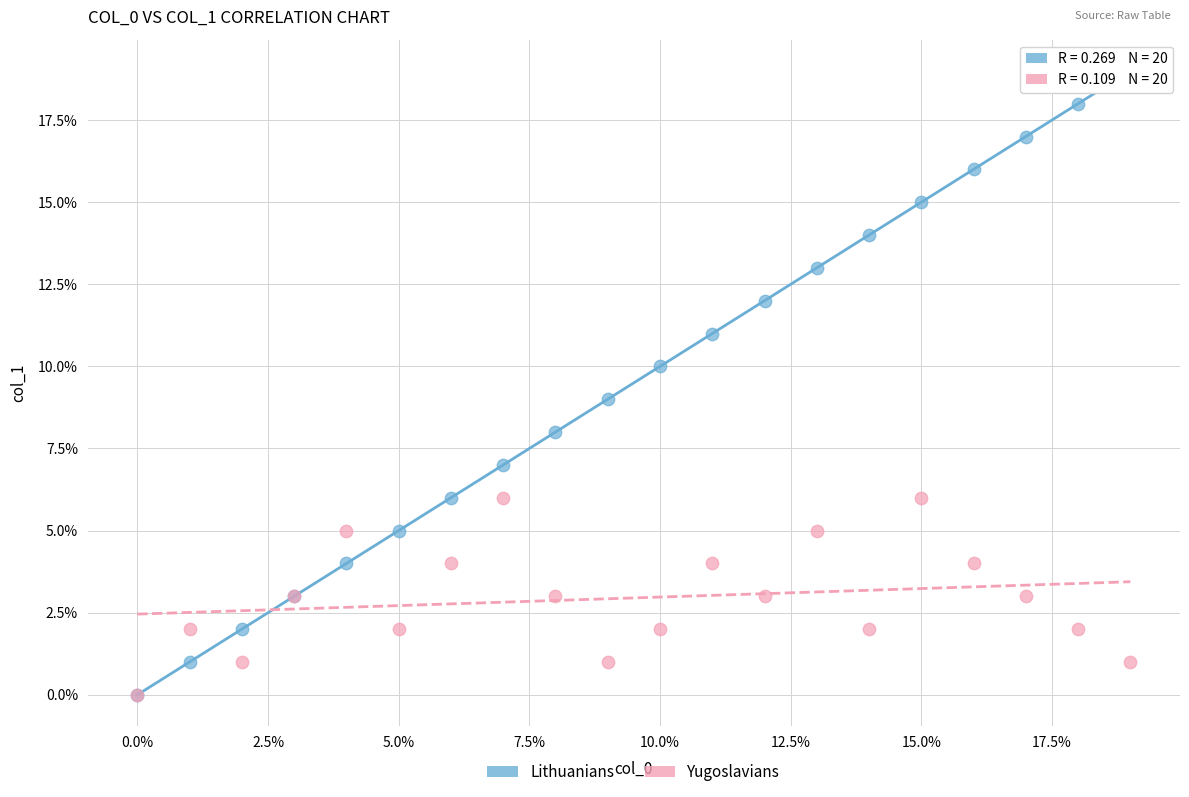

What are all the series names shown in the legend?

Lithuanians, Yugoslavians